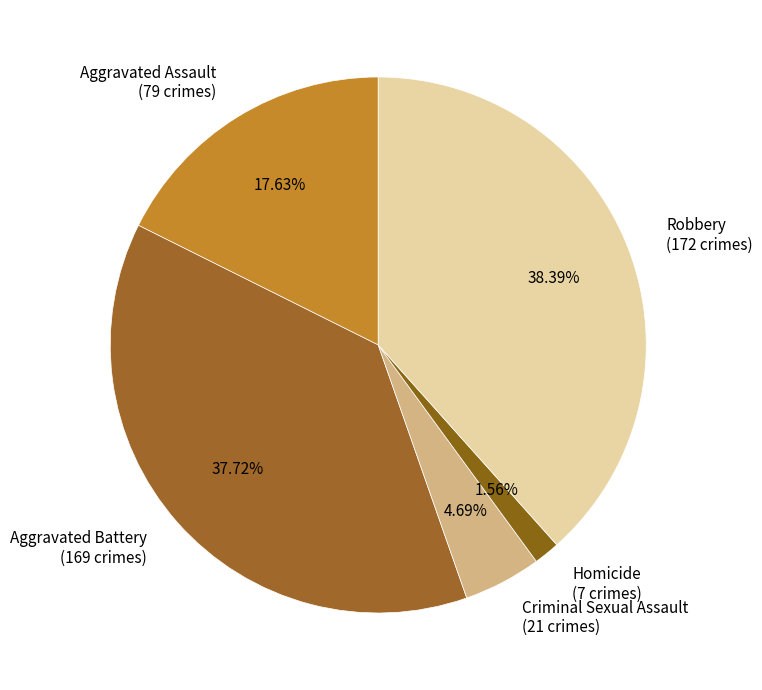

True or false: Criminal Sexual Assault accounts for 5% of the total.

True